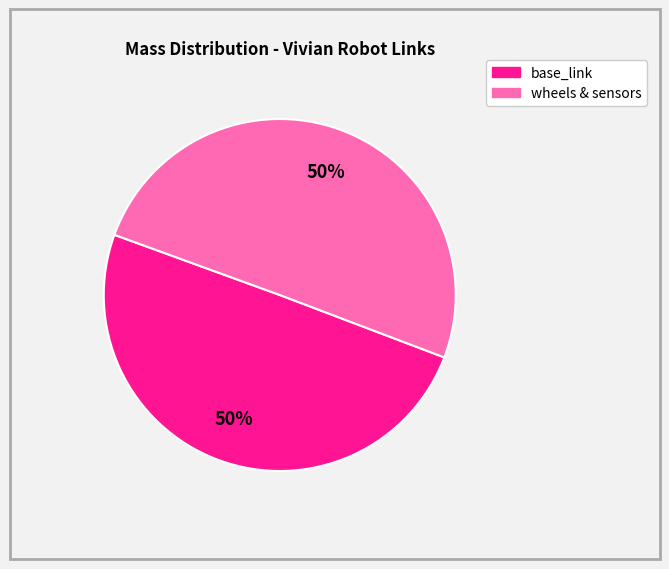

How many slices are in this pie chart?

2